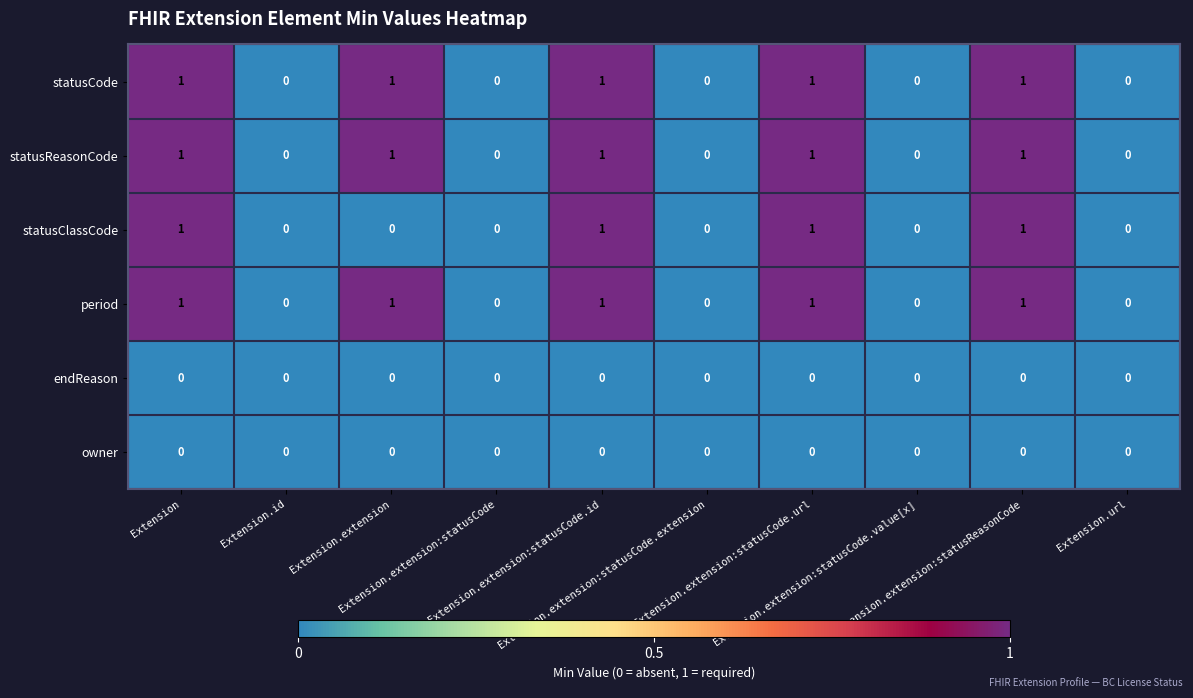

How many data points in period are less than 1?

5